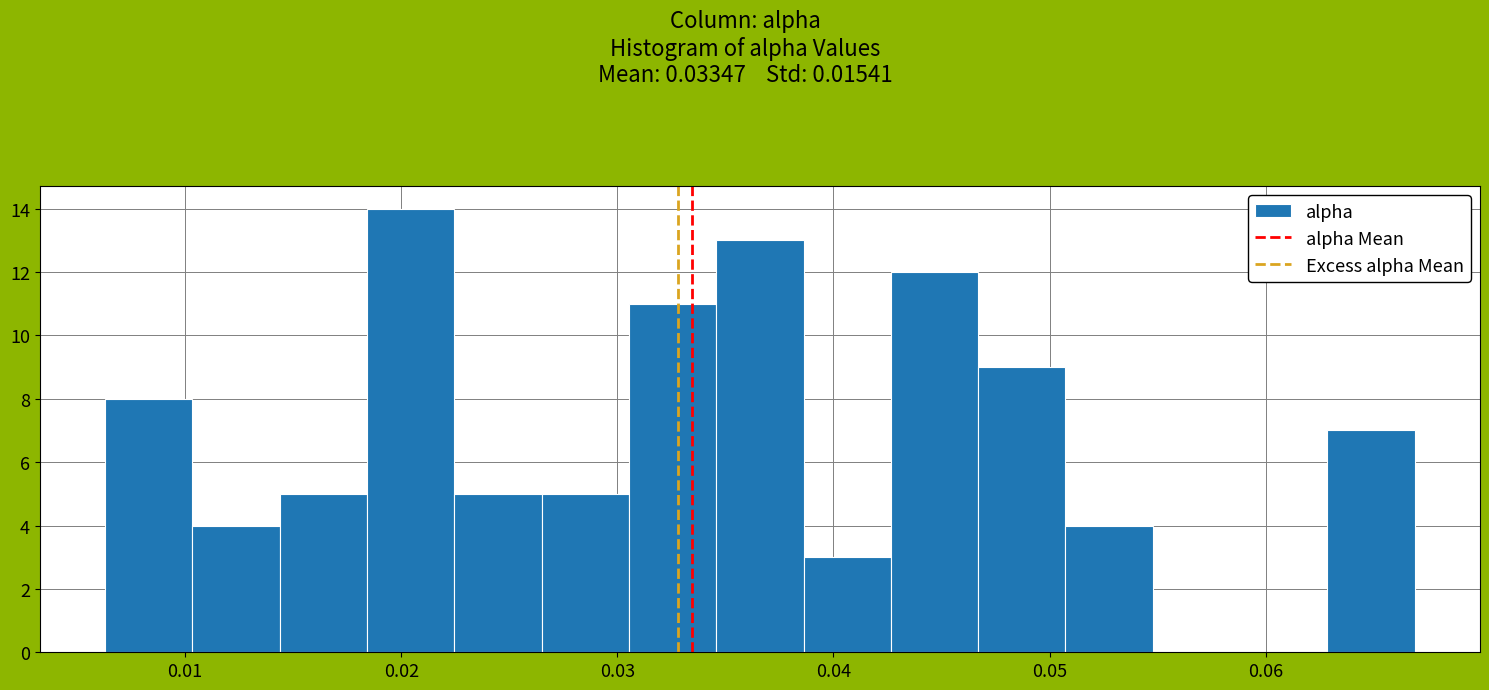

Reading left to right, list every bar in this chart as the range it spans on the x-axis followed by its height. Neither the bar edges nor the heights are printed on the chart, so give them approximately, as read against the axes.

0.006 to 0.010: 8
0.010 to 0.014: 4
0.014 to 0.018: 5
0.018 to 0.022: 14
0.022 to 0.026: 5
0.026 to 0.031: 5
0.031 to 0.035: 11
0.035 to 0.039: 13
0.039 to 0.043: 3
0.043 to 0.047: 12
0.047 to 0.051: 9
0.051 to 0.055: 4
0.055 to 0.059: 0
0.059 to 0.063: 0
0.063 to 0.067: 7